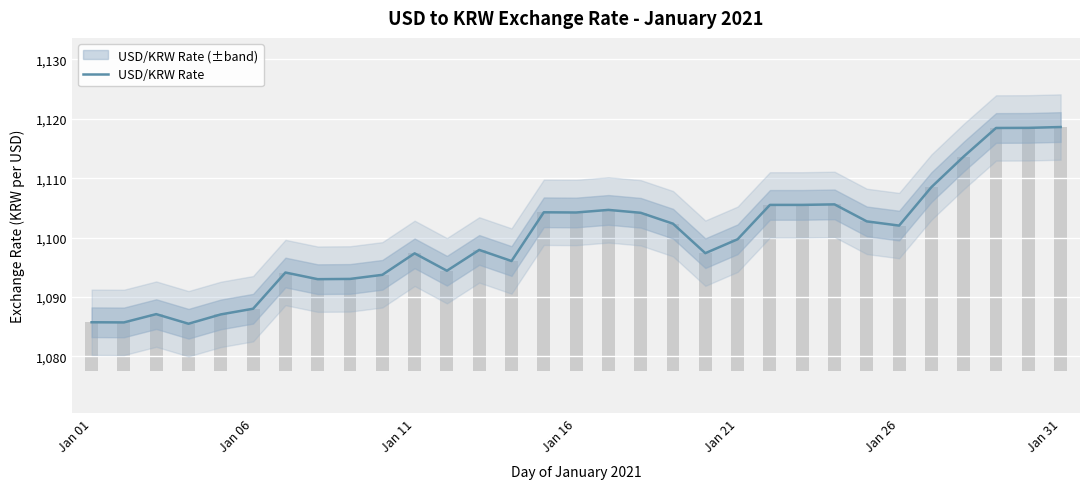

What is the average value?

1099.8